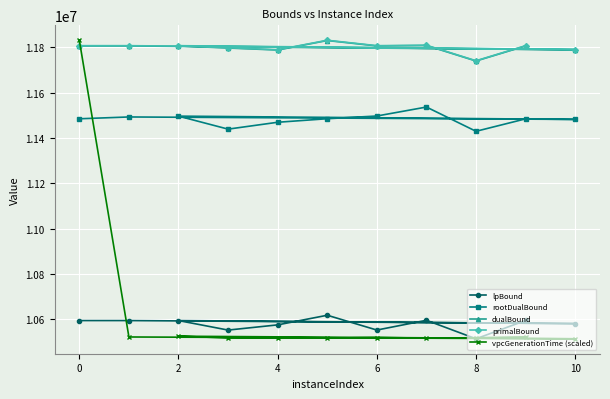

True or false: dualBound has more than 2 interior local peaks.

True